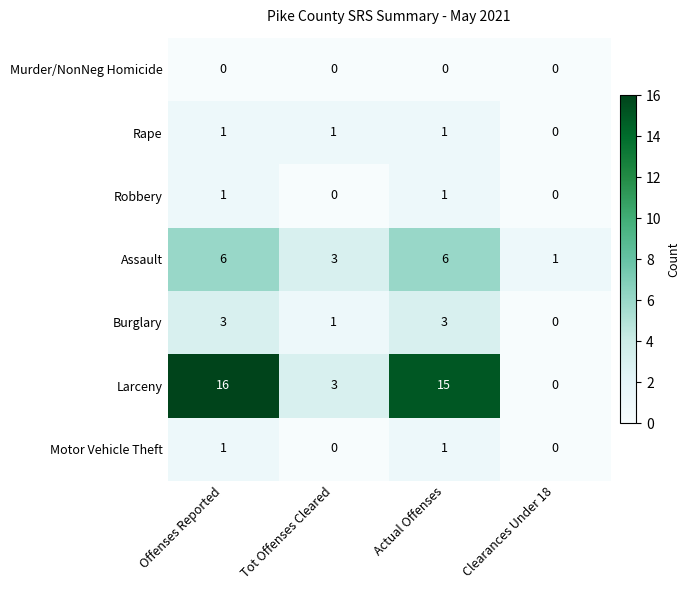

Which series has the largest range (max minus min)?

Larceny